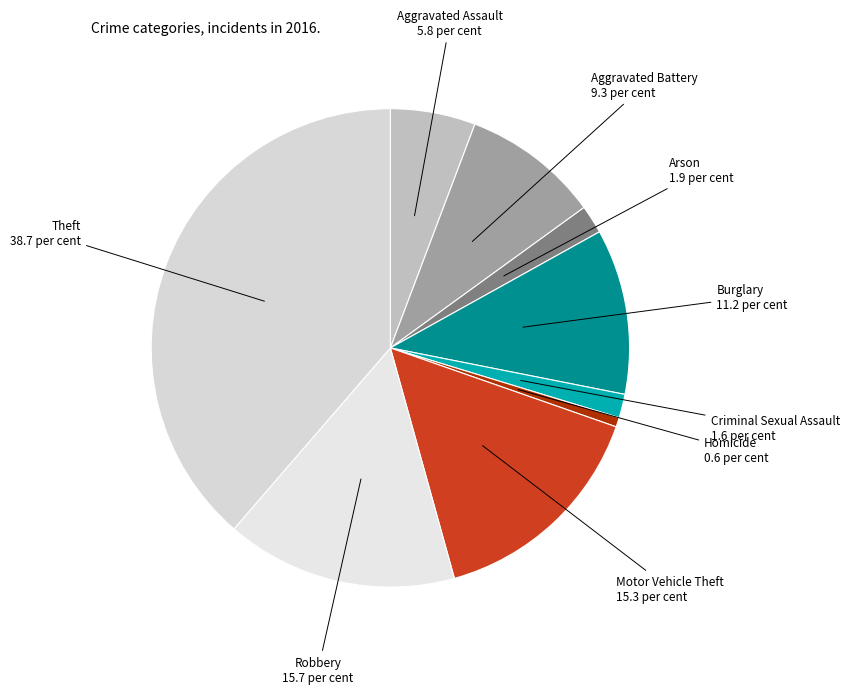

Do Homicide and Theft together represent more than half of the pie?

No